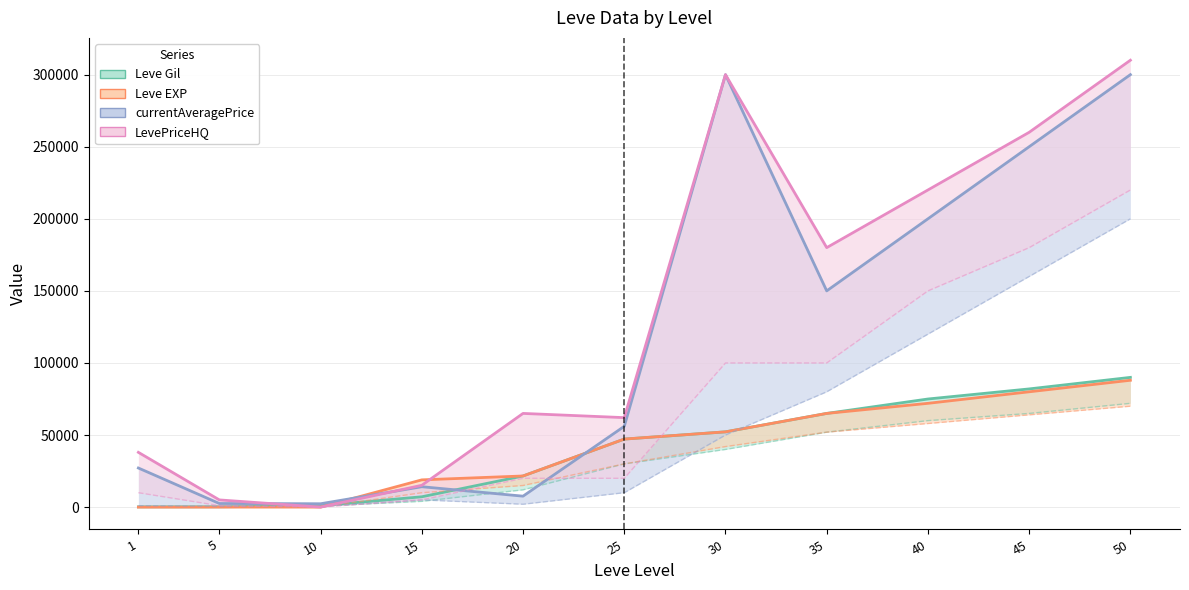

After their last crossing, which series has the higher values: LevePriceHQ or Leve Gil?

LevePriceHQ